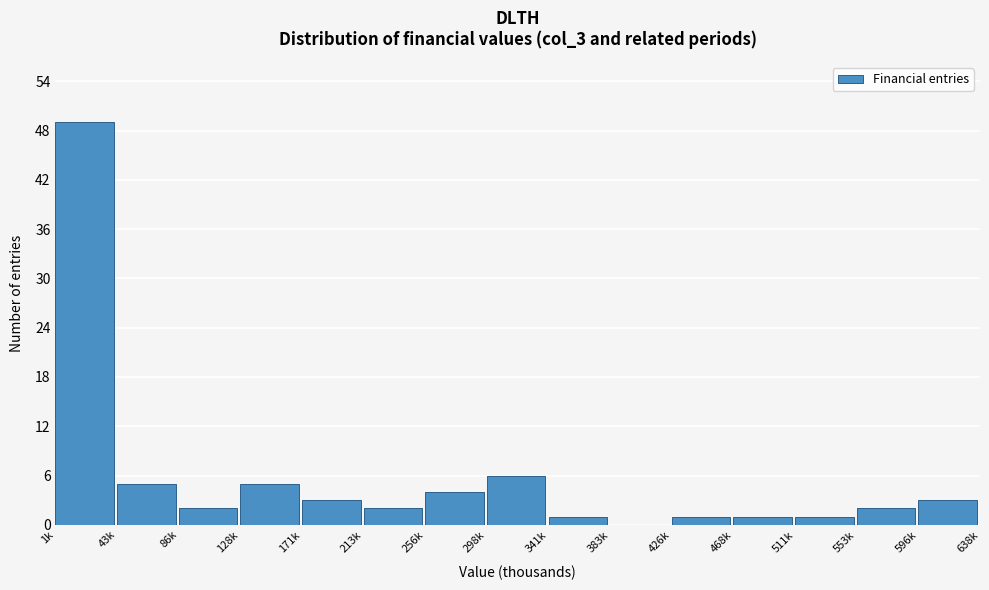

Reading right to left, list all the values displayed in this chart.

596k=3	553k=2	511k=1	468k=1	426k=1	383k=0	341k=1	298k=6	256k=4	213k=2	171k=3	128k=5	86k=2	43k=5	1k=49